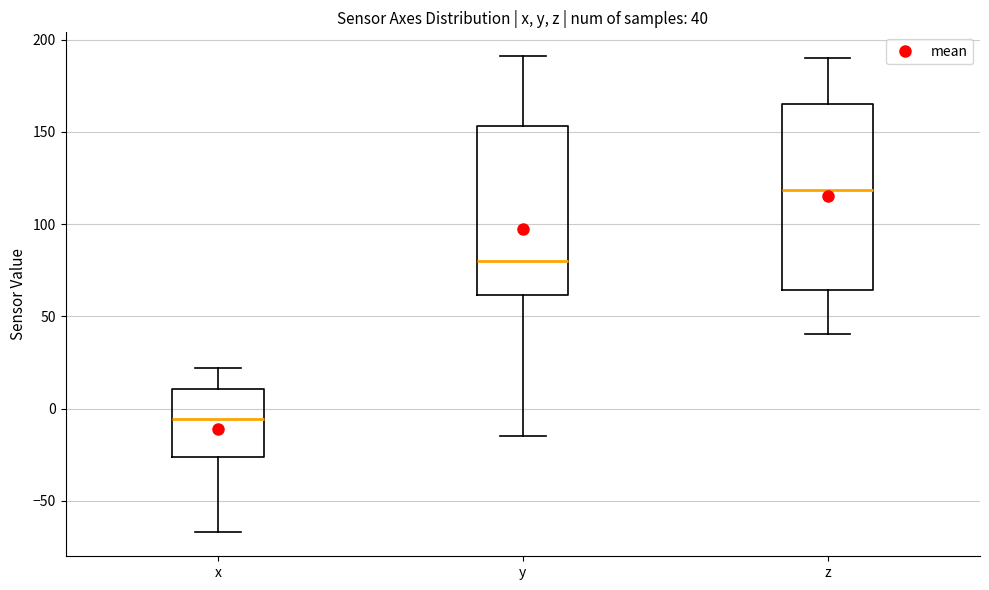

Which box is the tallest, from its lower edge to its upper edge?

z